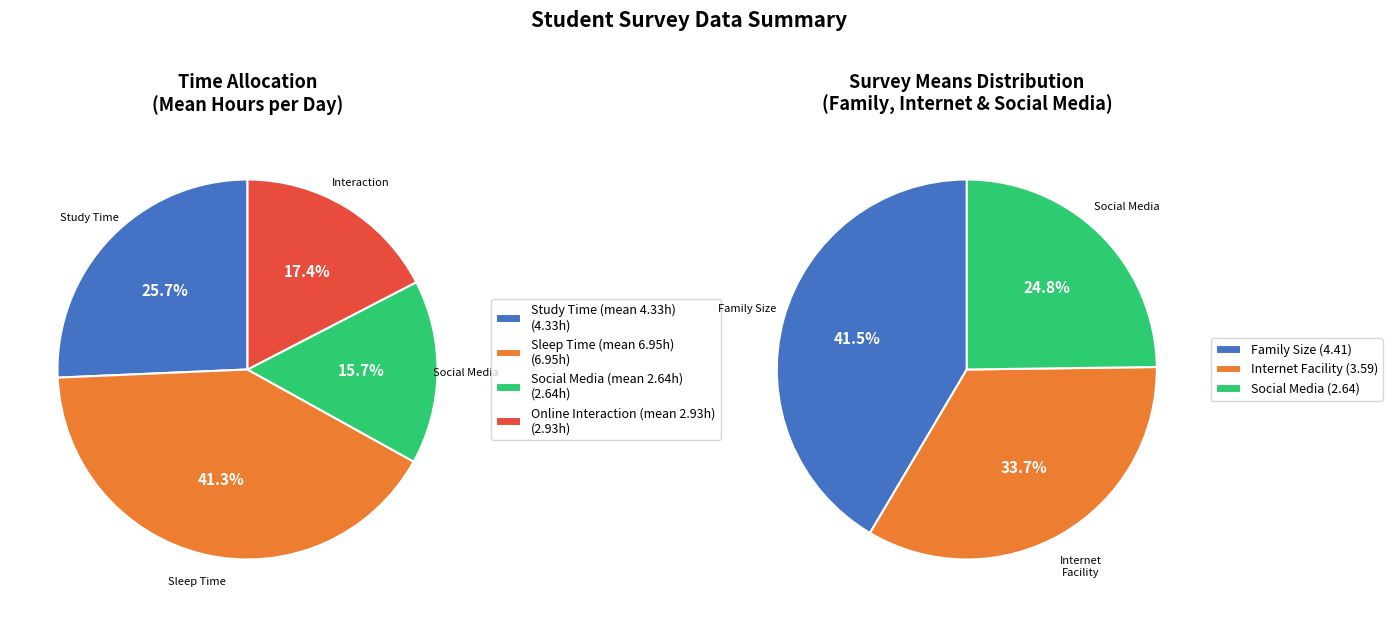

What percentage is NOT represented by mean?

98.3%